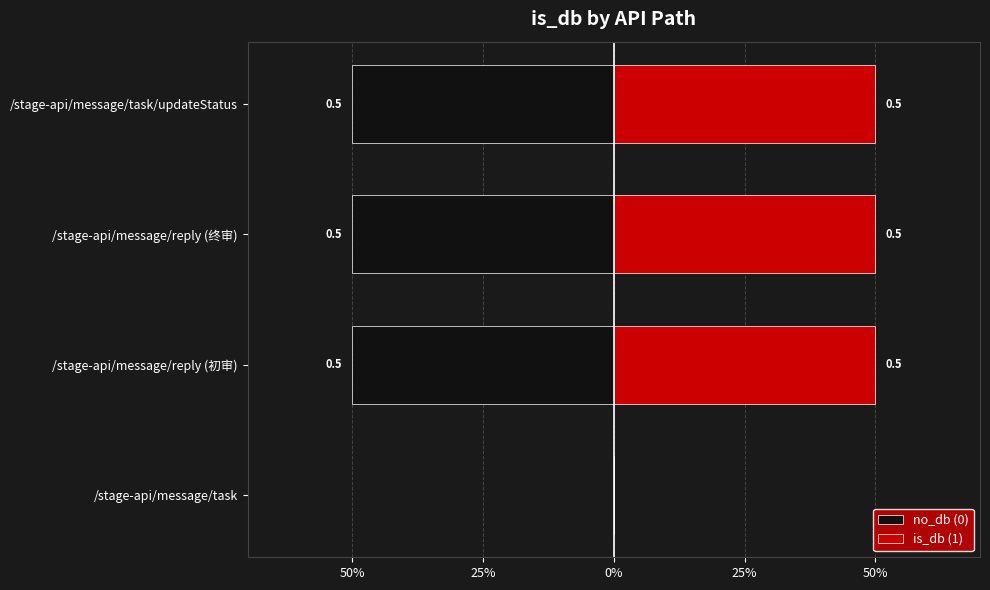

Is the value of is_db (1) at /stage-api/message/reply (初审) greater than the value of no_db (0) at /stage-api/message/task/updateStatus?

Yes